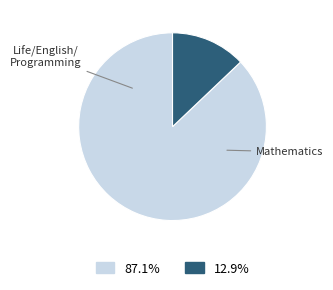

Does any single category account for the majority?

Yes